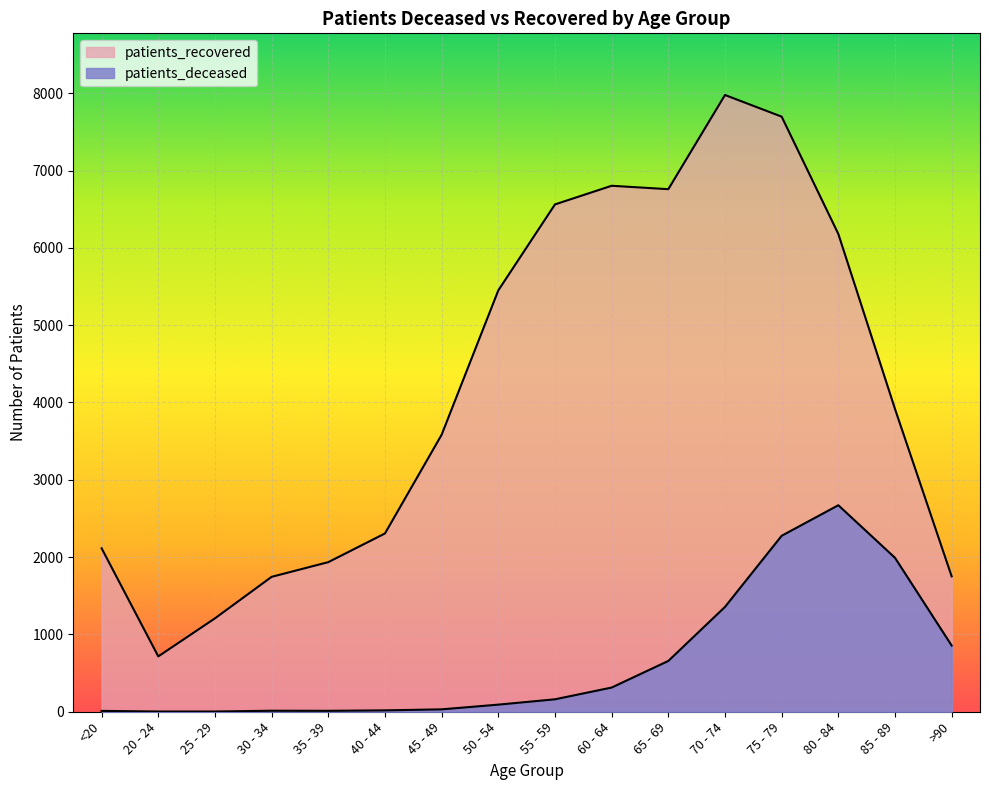

What is the label of the 8th point from the right?

55 - 59